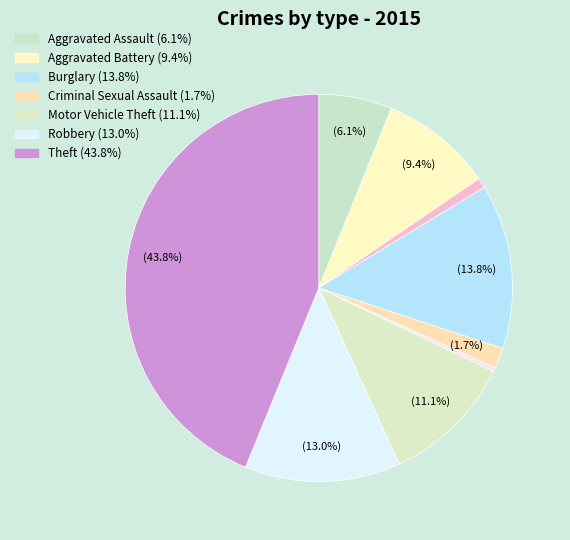

What is the largest slice in the pie chart?

Theft